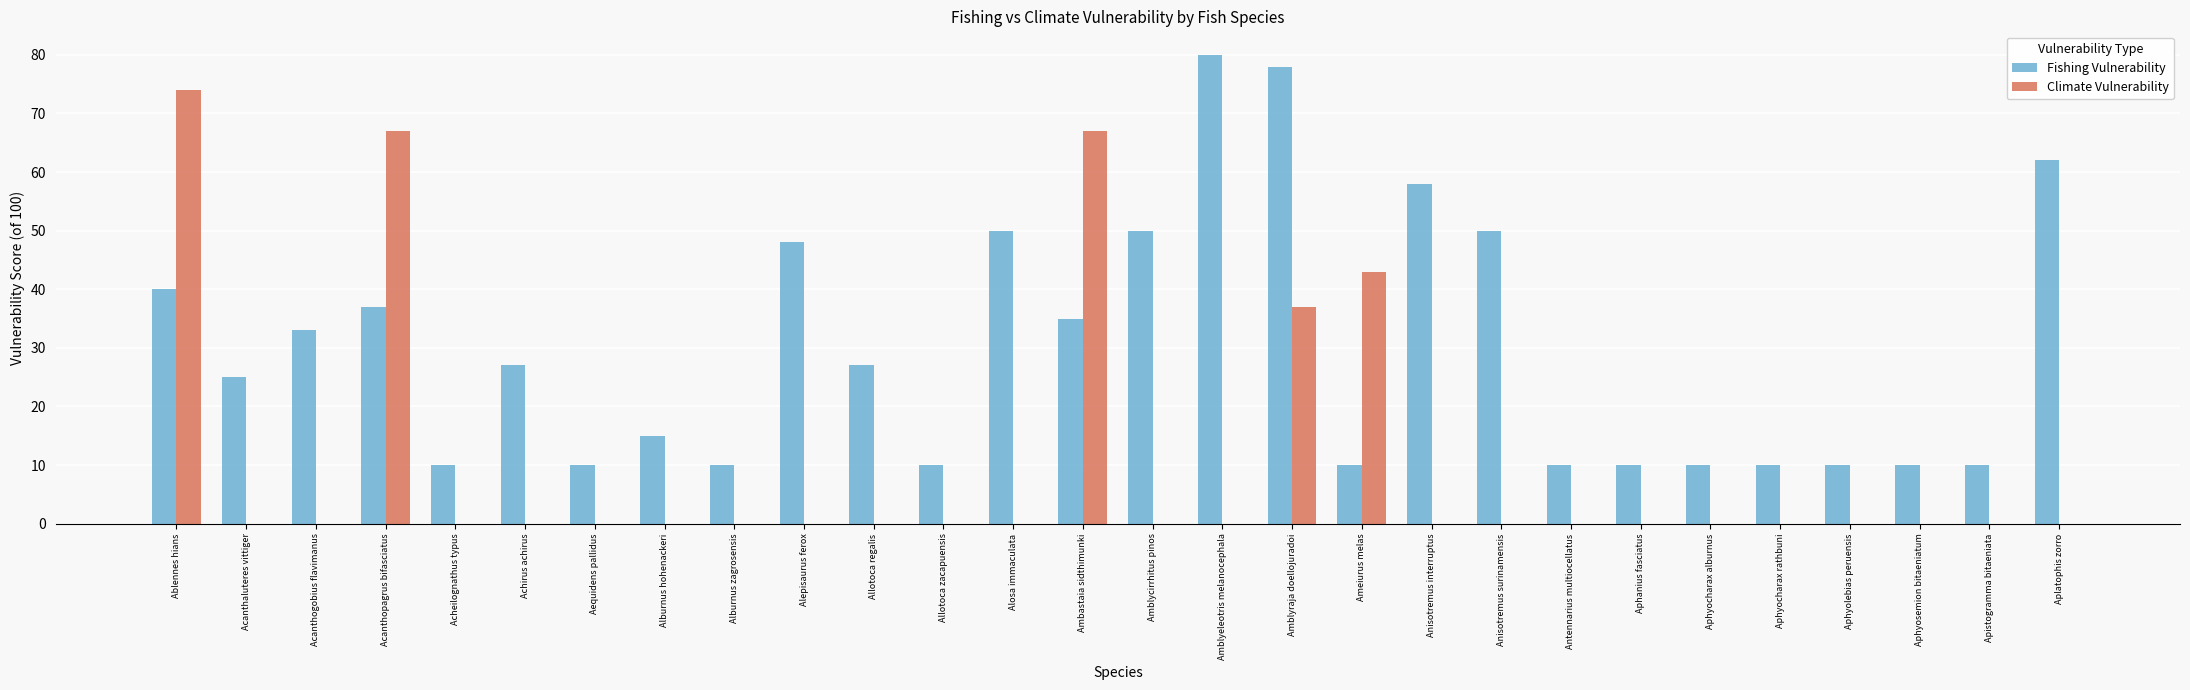

At which label is Fishing Vulnerability closest to 45?

Alepisaurus ferox